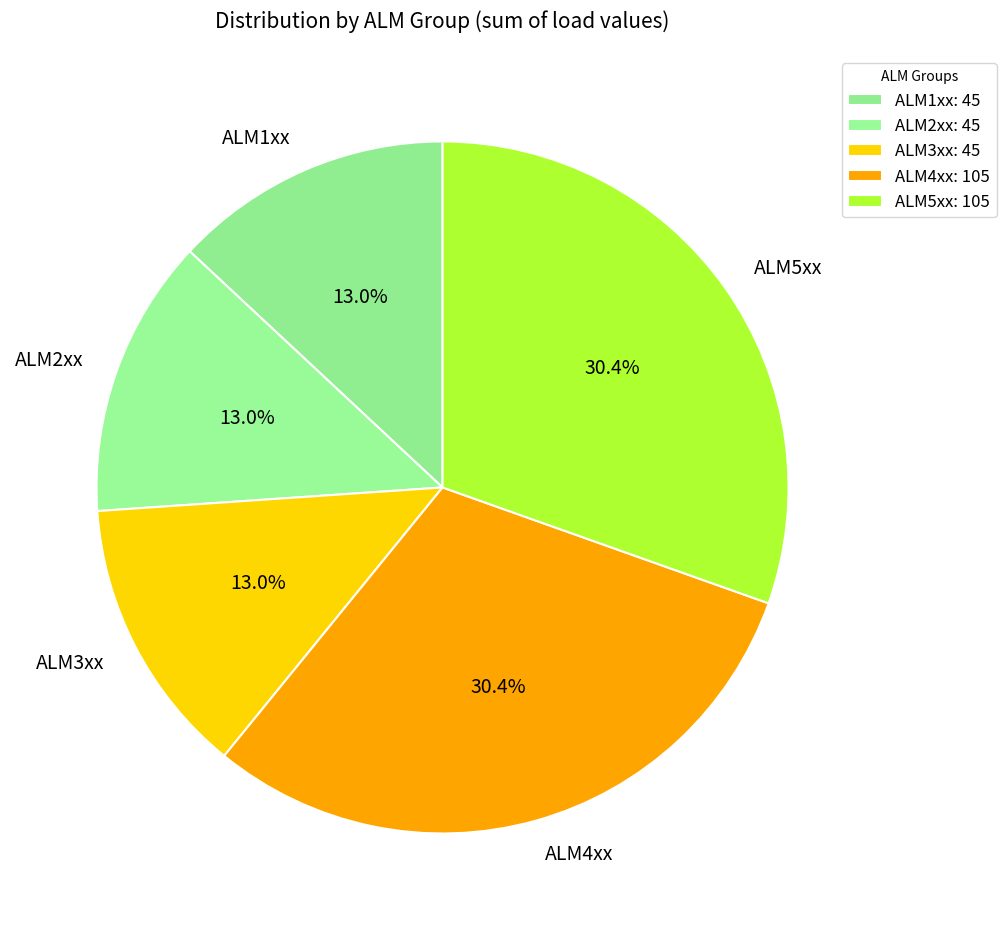

Approximately how many times larger is the value at ALM2xx compared to ALM4xx?

0.4